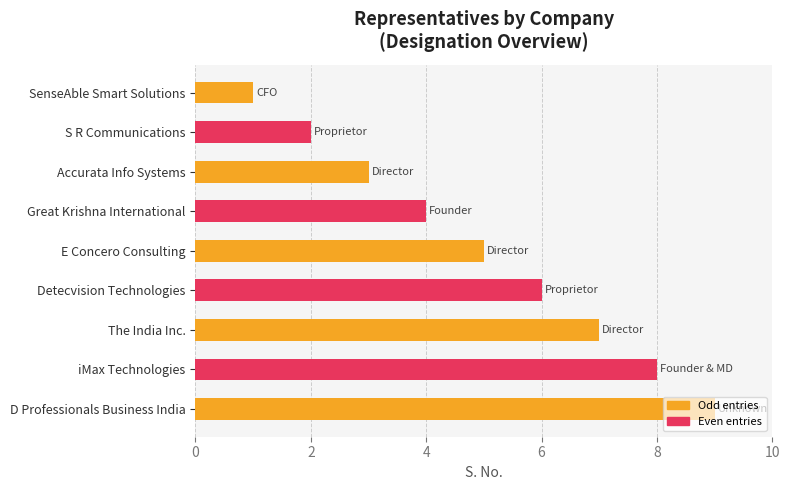

What is the change in value from SenseAble Smart Solutions to Great Krishna International?

+3